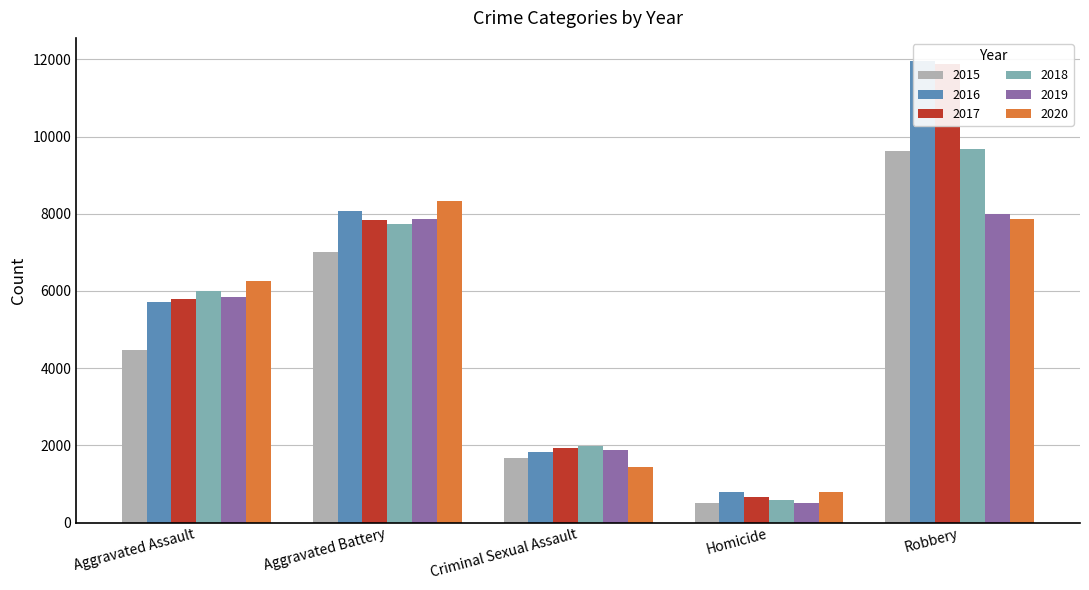

What is the total value across all series at Robbery?

59006